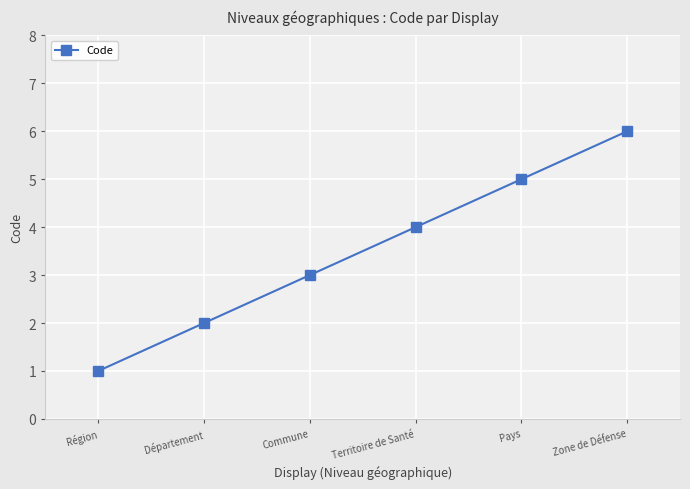

True or false: the data has more than 0 interior local peaks.

False